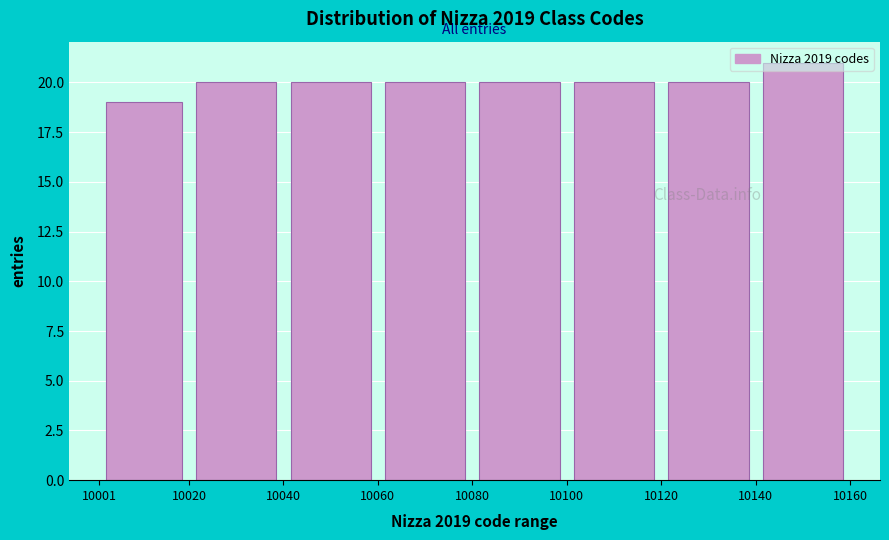

Reading left to right, list every bar in this chart as the range it spans on the x-axis followed by its height. The values are not printed on the chart, so give them approximately, as read against the axis.

10001 to 10020: 19
10020 to 10040: 20
10040 to 10060: 20
10060 to 10080: 20
10080 to 10100: 20
10100 to 10120: 20
10120 to 10140: 20
10140 to 10160: 21